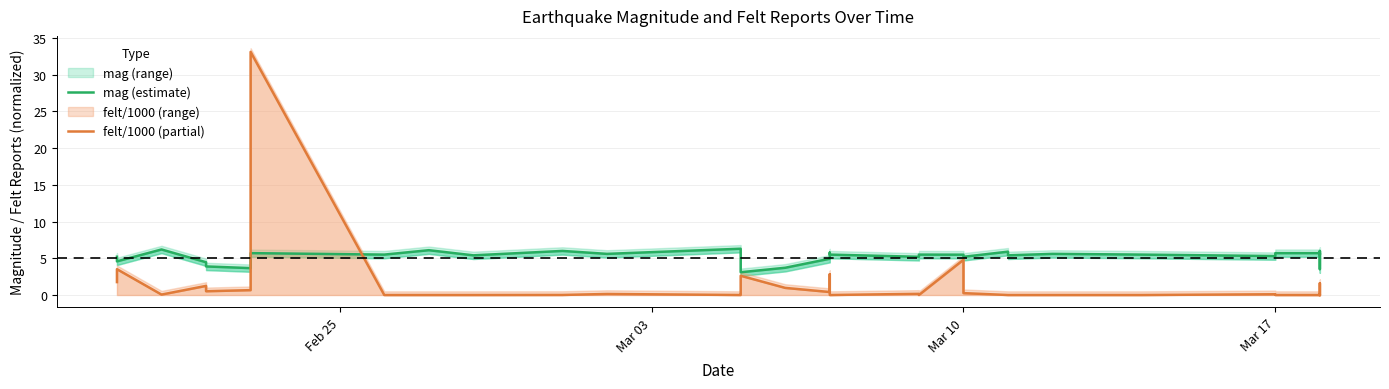

Rank the series at Mar 10 from lowest to highest value.

felt/1000 (partial), mag (estimate)